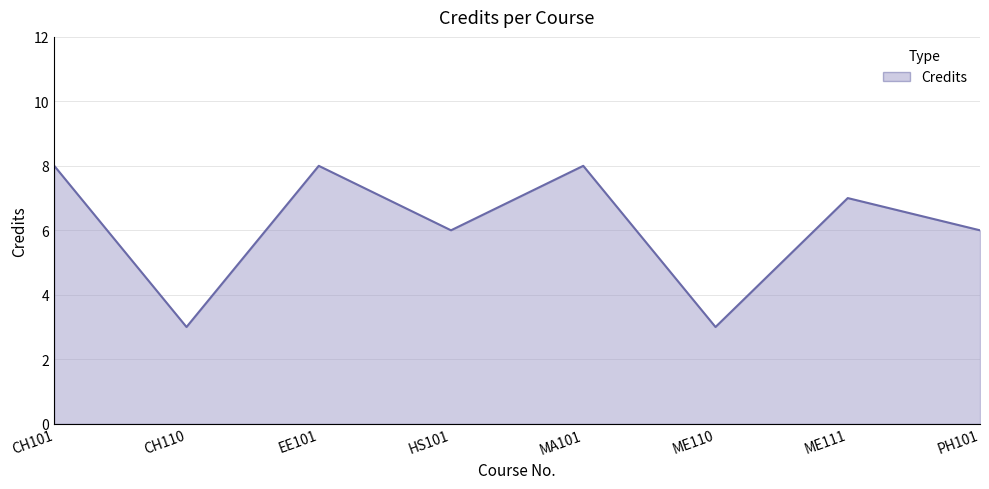

What is the maximum value shown in the chart?

8